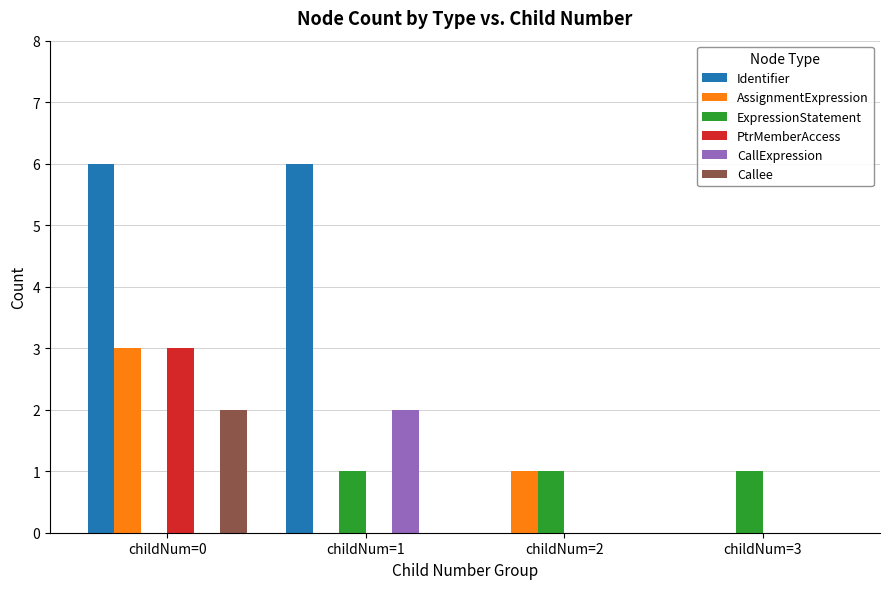

What is the sum of the Callee values at childNum=3 and childNum=0?

2